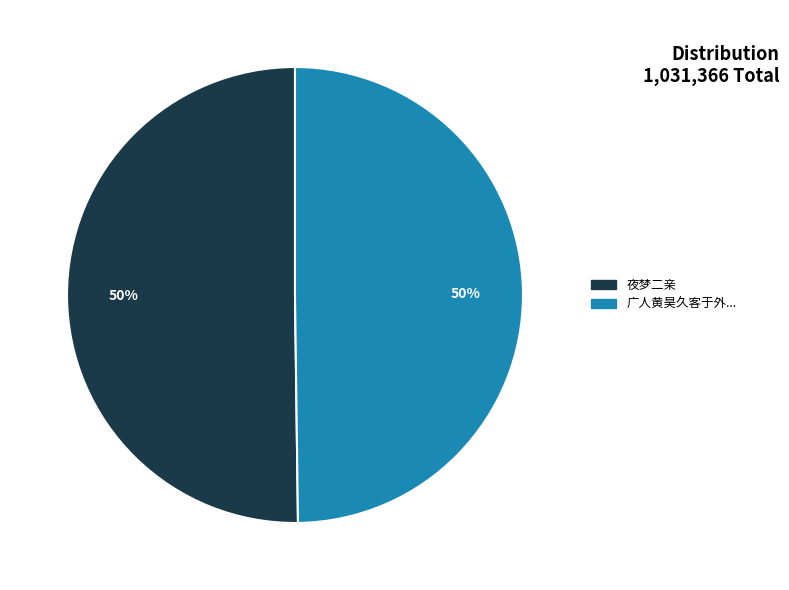

To the nearest percent, what is the average slice percentage?

50%